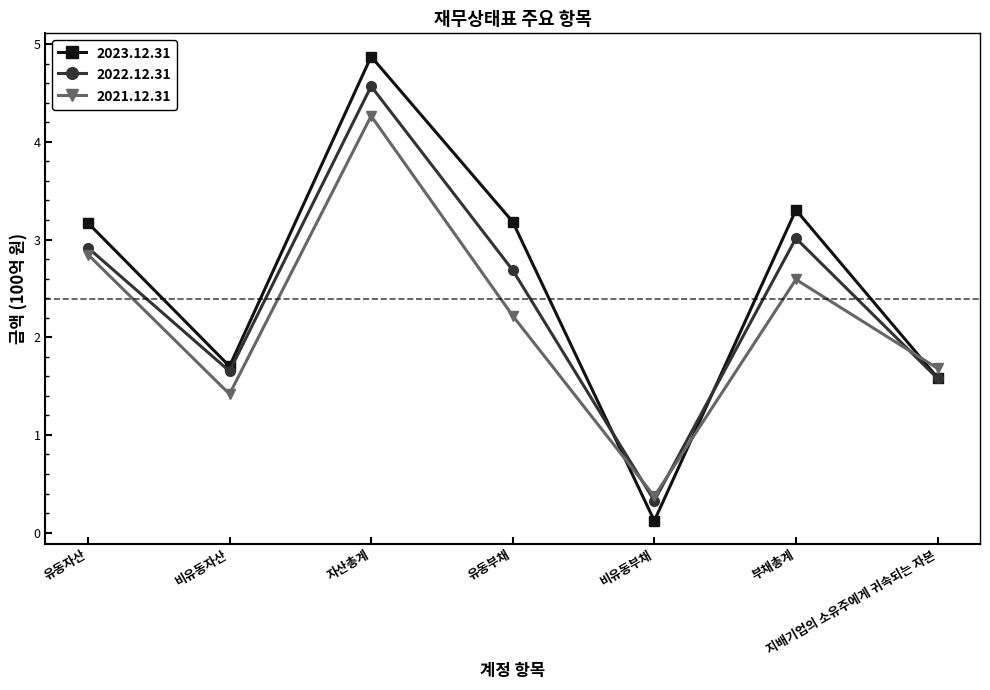

How many values in the 2021.12.31 series exceed 2?

4